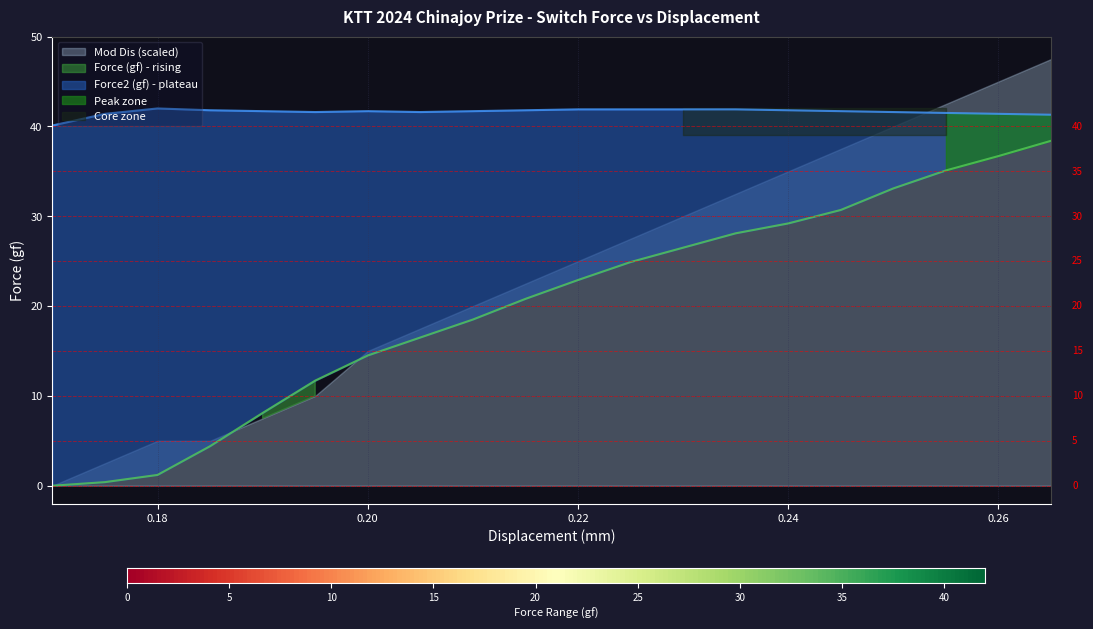

What is the total value across all series at 0.185?

46.2